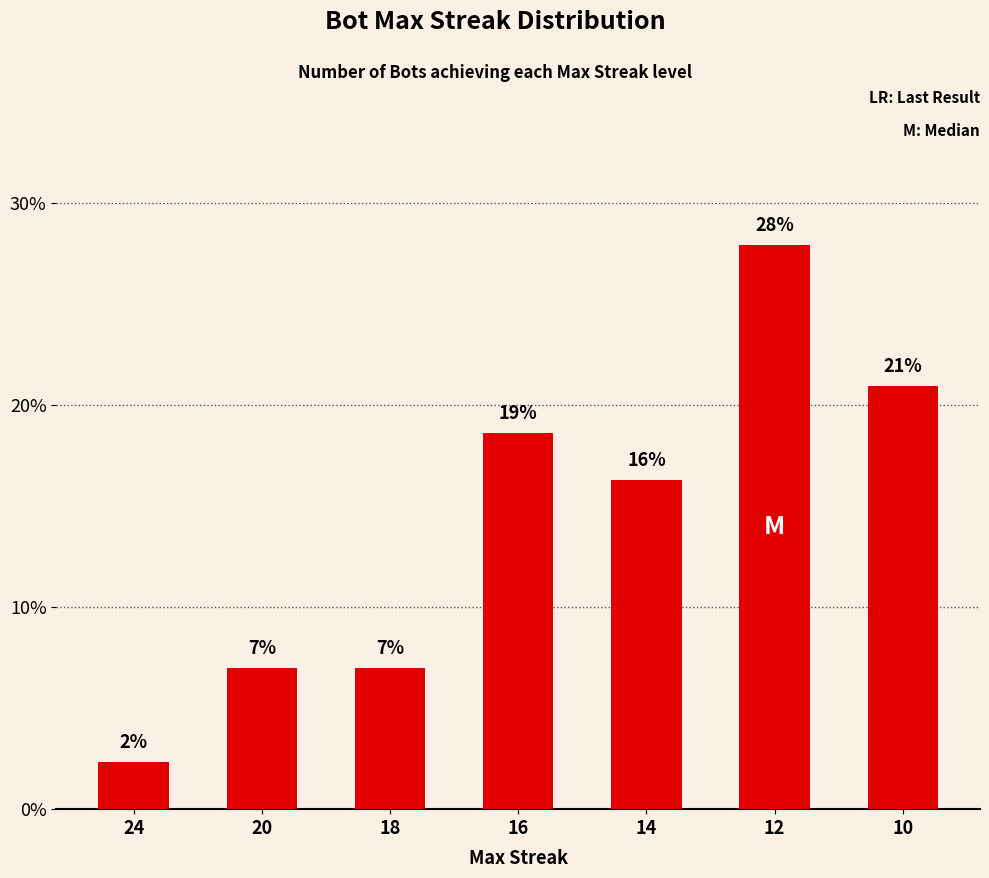

At which category does the chart reach its peak across all series?

12